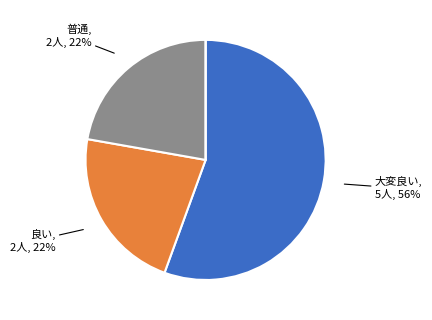

To the nearest percent, what is the difference between the largest and smallest slice percentages?

56%